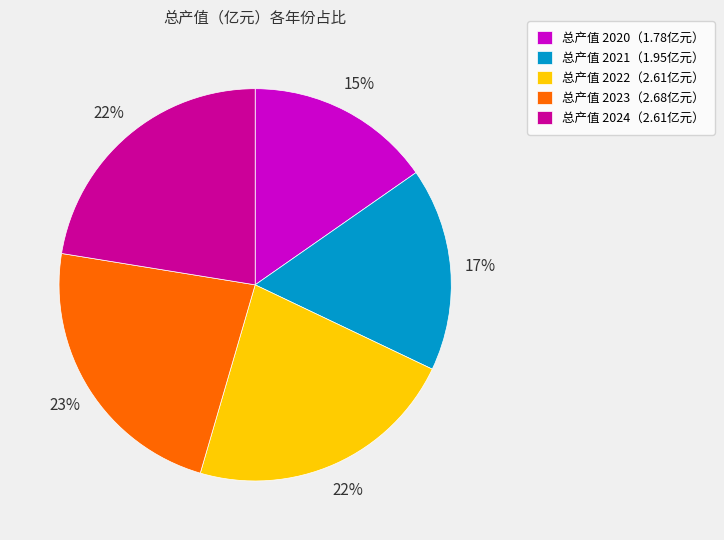

Is there a majority slice in this chart?

No